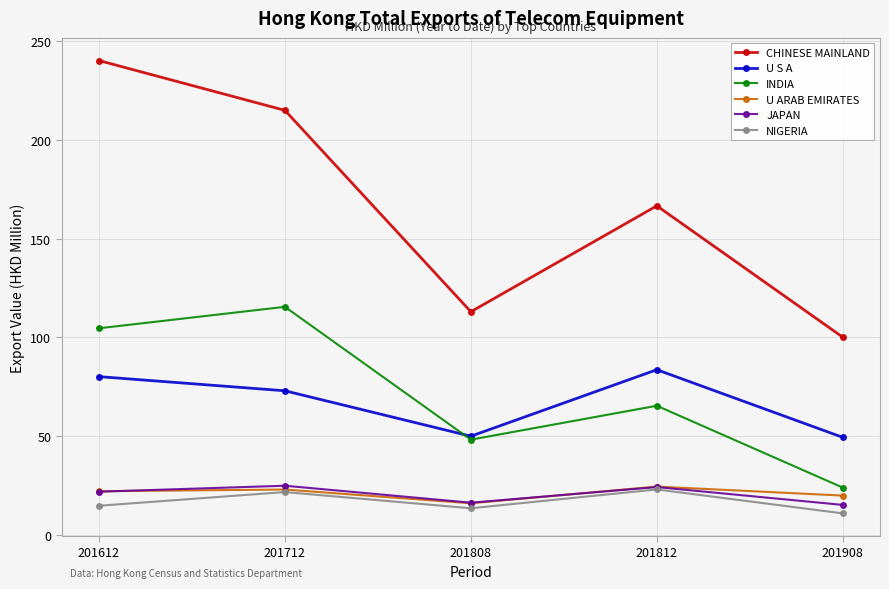

Which category has the highest value across all series?

201612